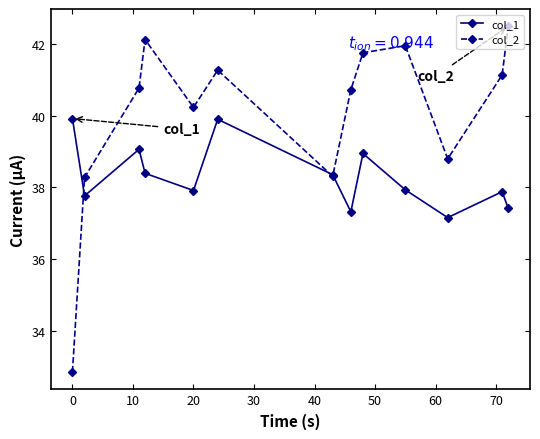

True or false: col_1 has more than 2 interior local peaks.

True